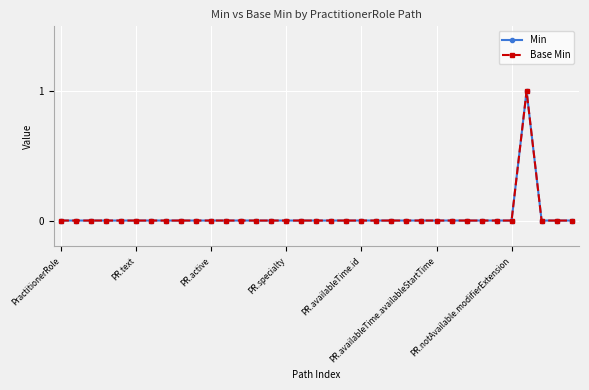

Does the chart have visible grid lines?

Yes